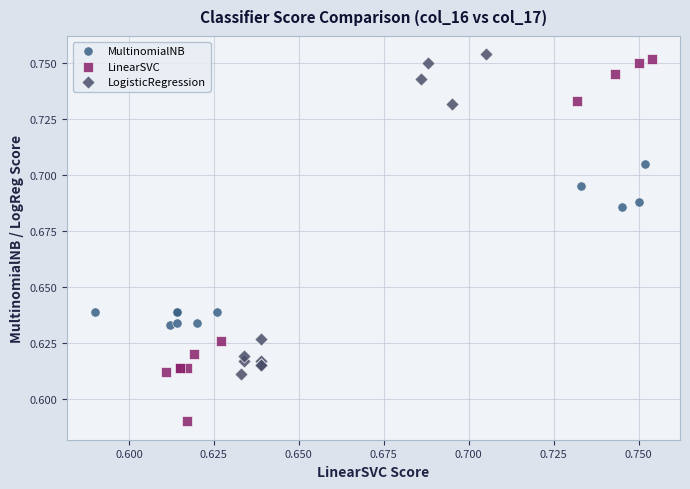

Which series has the widest spread of Y values?

LinearSVC